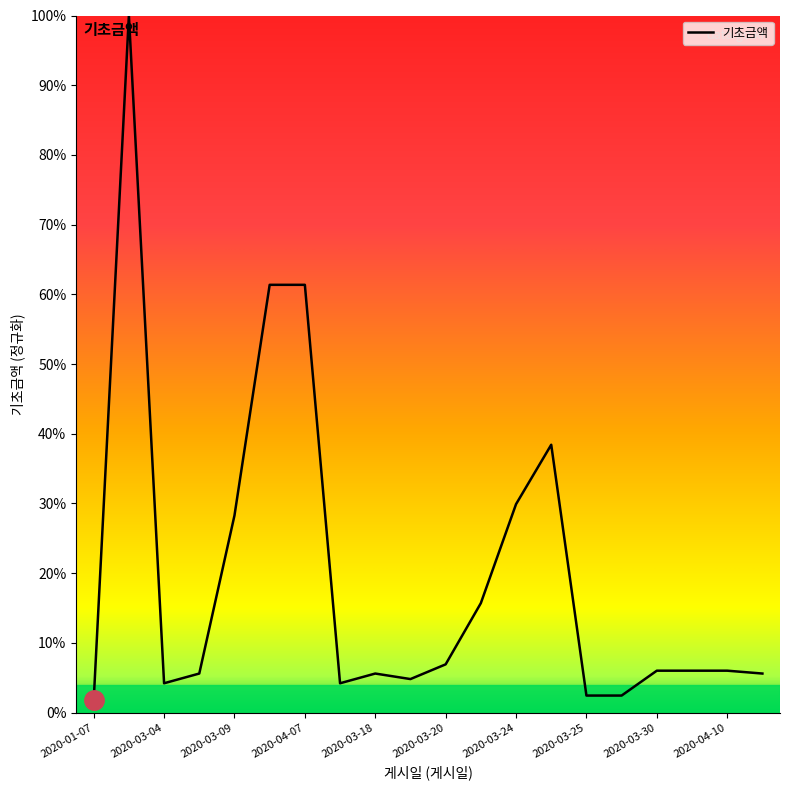

What is the maximum value shown in the chart?

100.0